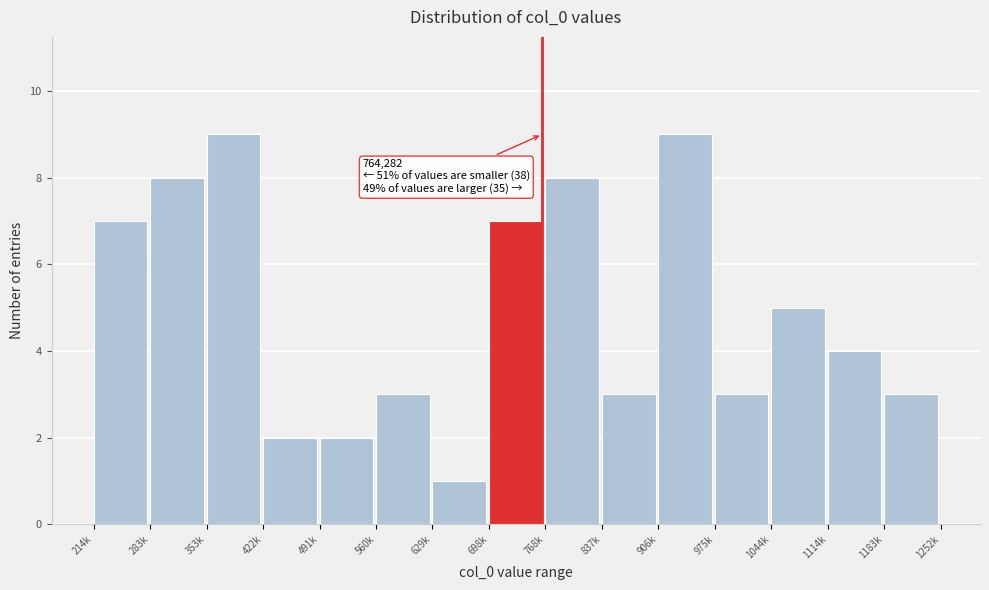

Reading left to right, transcribe all the data shown in this chart.

7	8	9	2	2	3	1	7	8	3	9	3	5	4	3